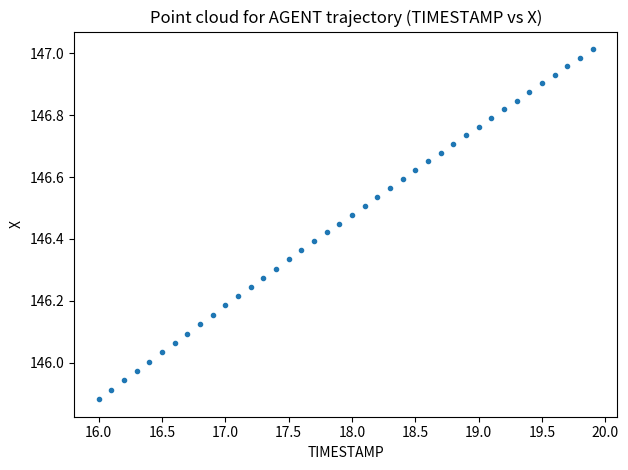

What is the range of X values (max minus min)?

3.9